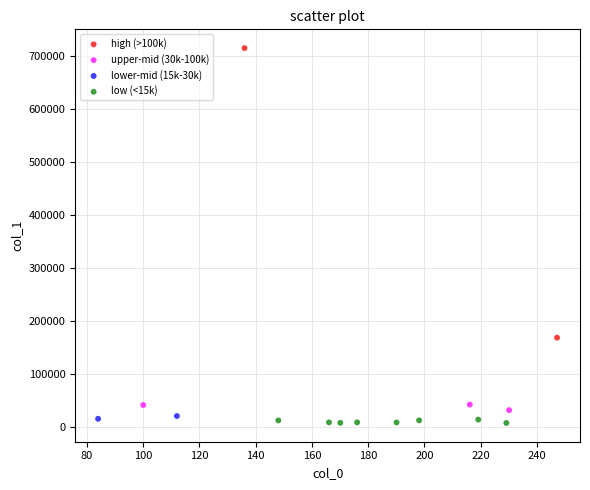

What are all the series names shown in the legend?

high (>100k), upper-mid (30k-100k), lower-mid (15k-30k), low (<15k)